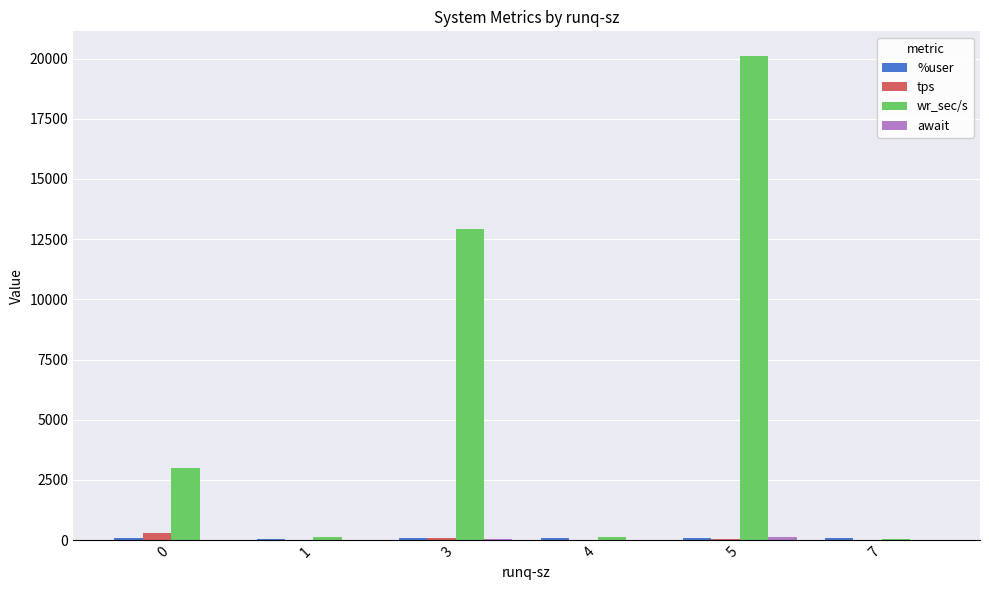

Which series changed the most between 1 and 3?

wr_sec/s